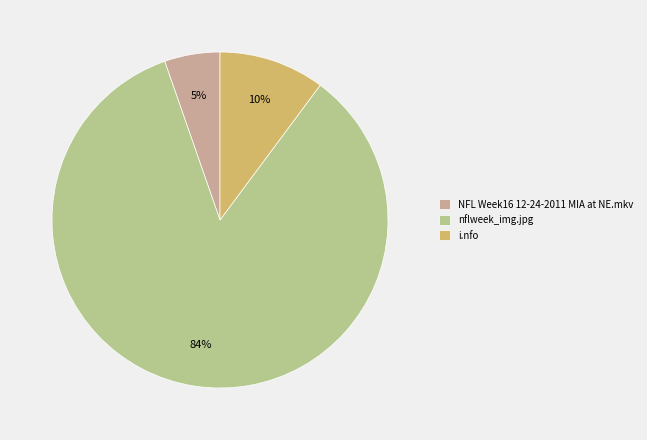

Which category has the smallest portion of the pie?

NFL Week16 12-24-2011 MIA at NE.mkv